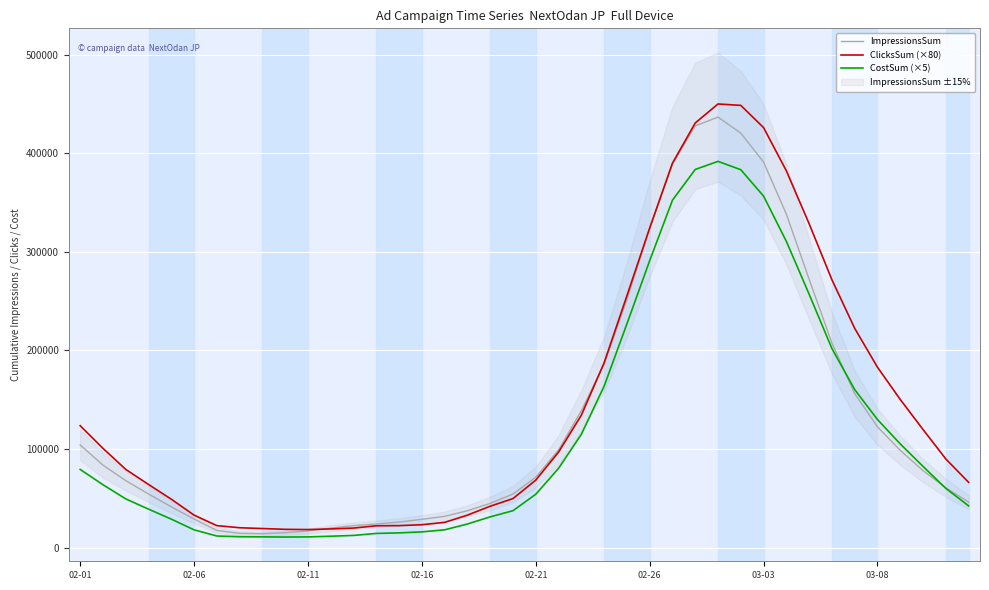

How many lines are shown in the chart?

3